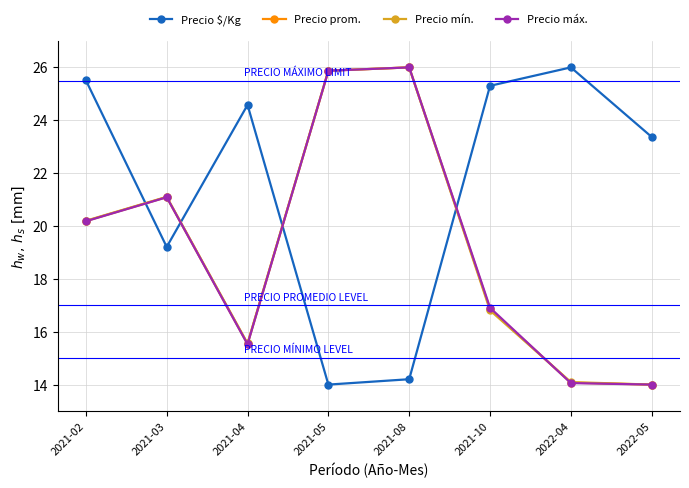

What is the sum of all Precio prom. values?

153.6